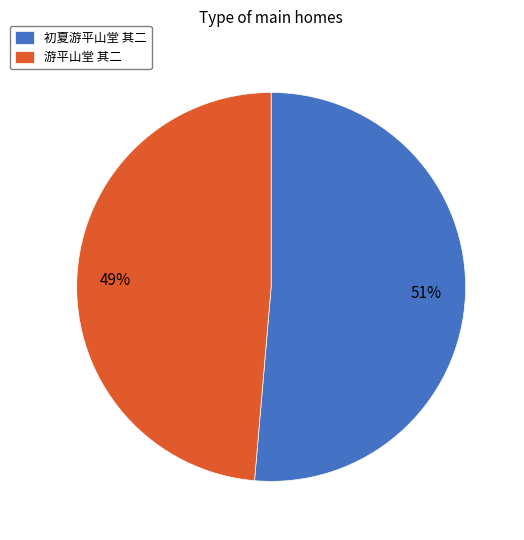

Between 游平山堂 其二 and 初夏游平山堂 其二, which is larger?

初夏游平山堂 其二